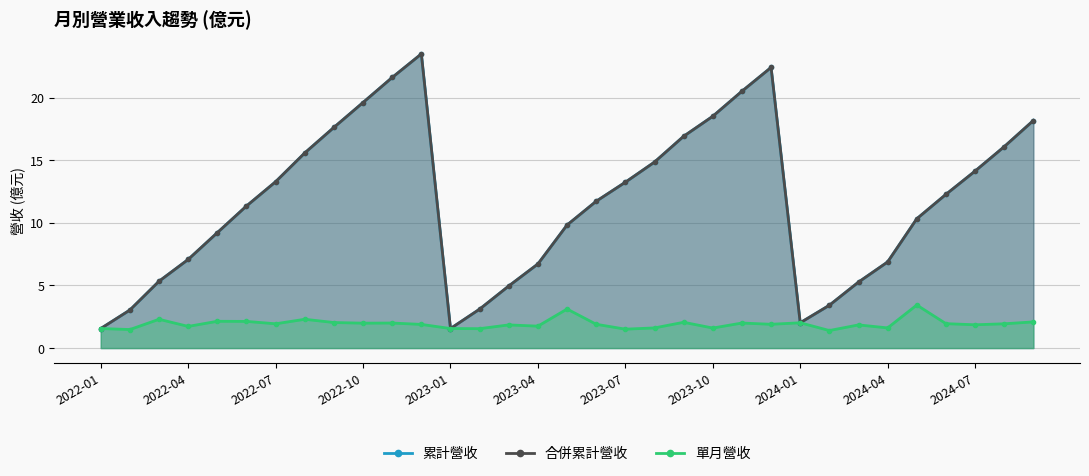

Where is the first local minimum for 單月營收?

2022-04